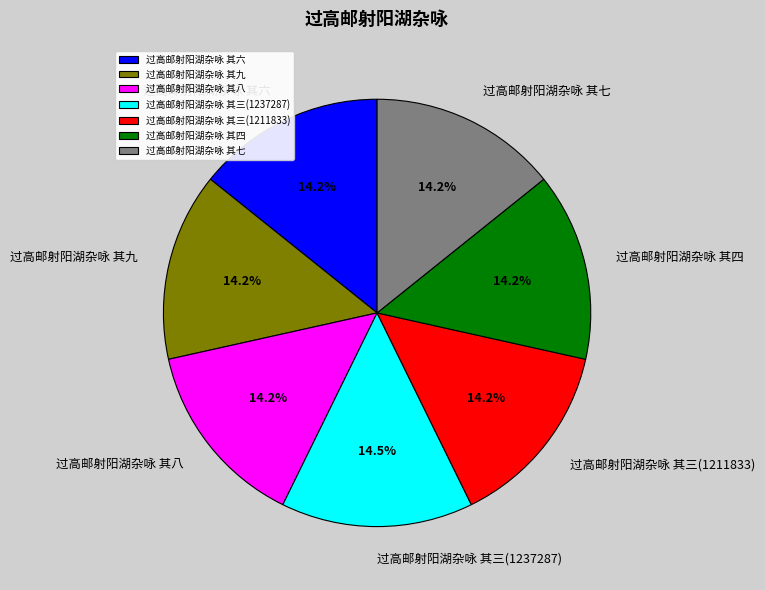

How many segments does this pie chart have?

7